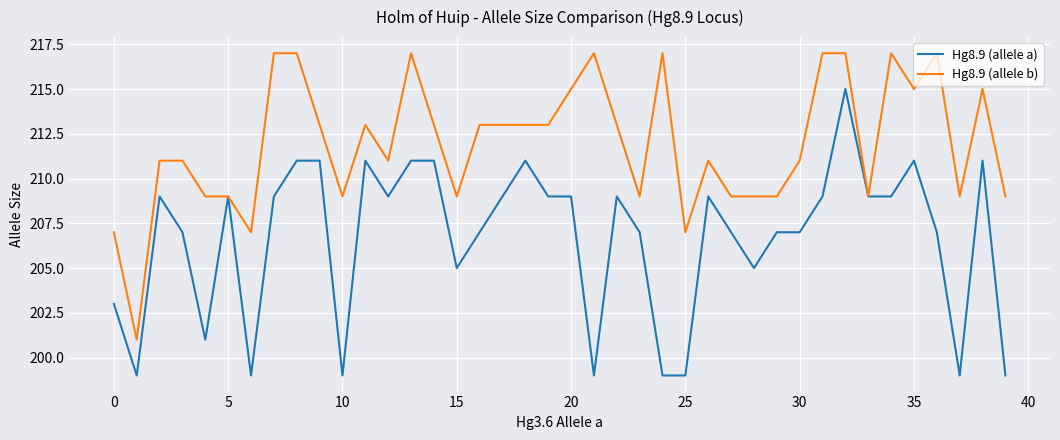

Rank the series by their maximum value, from lowest to highest.

Hg8.9 (allele a), Hg8.9 (allele b)